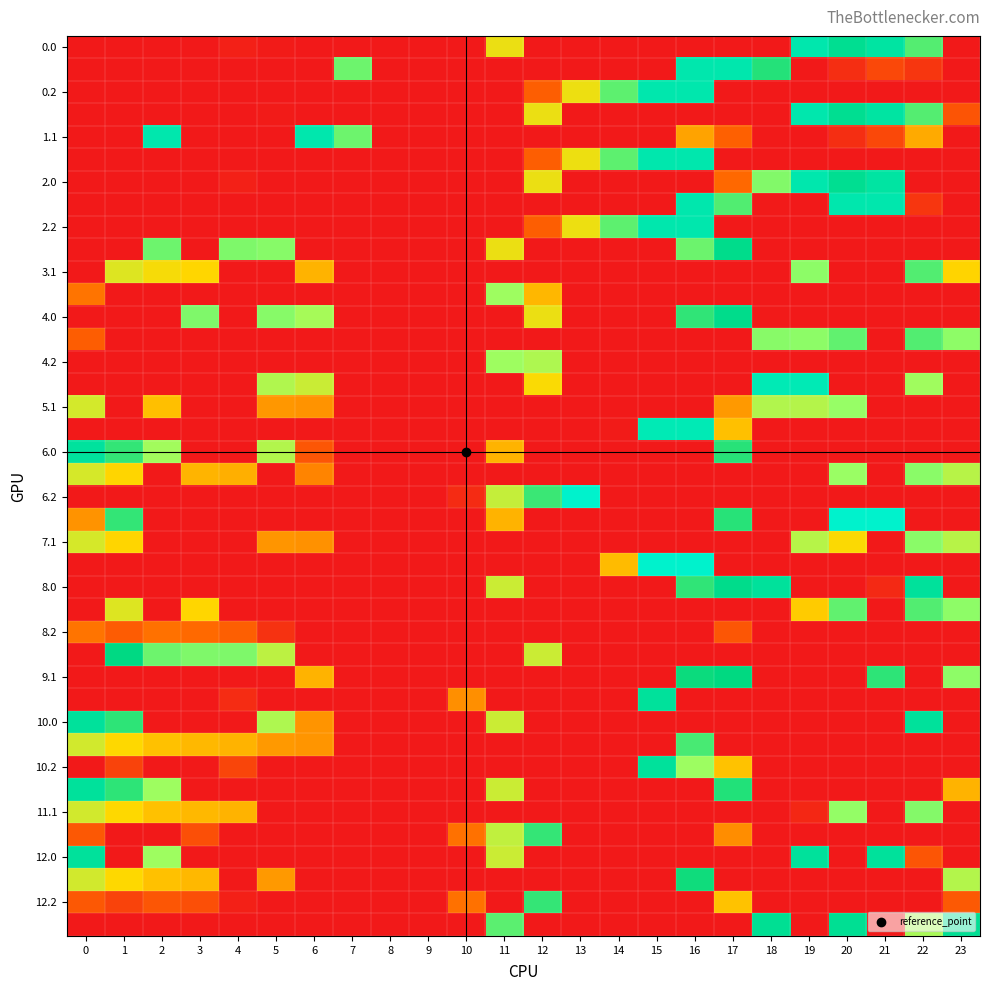

At how many categories does at least one series exceed 143?

21